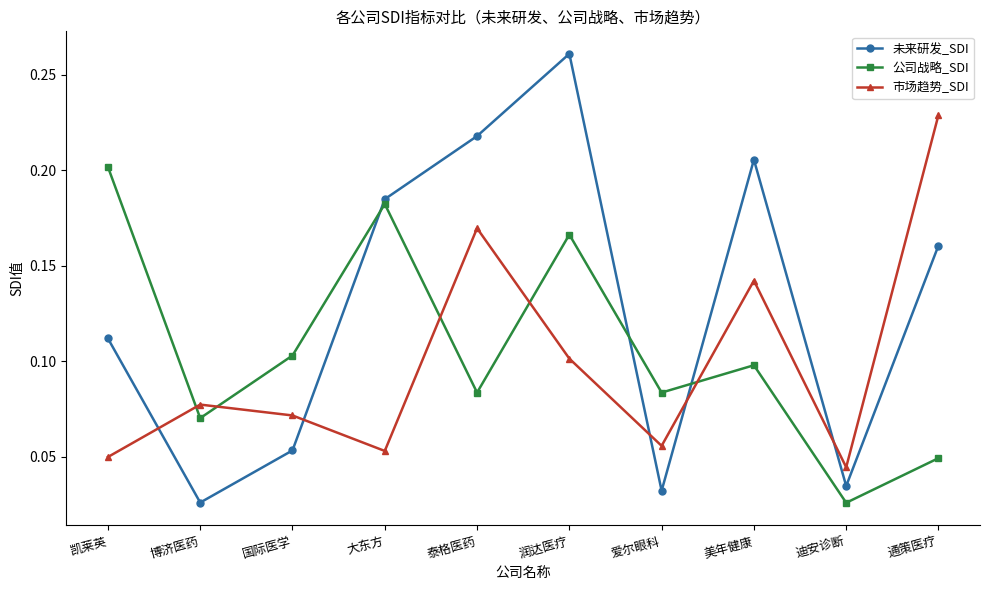

At which label does 市场趋势_SDI reach its peak?

通策医疗